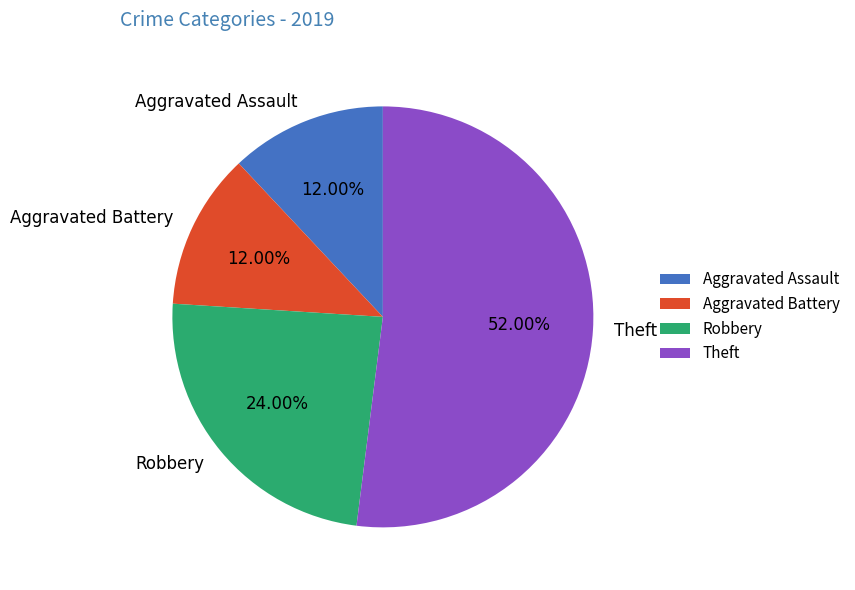

What percentage is the Robbery slice, to the nearest percent?

24%